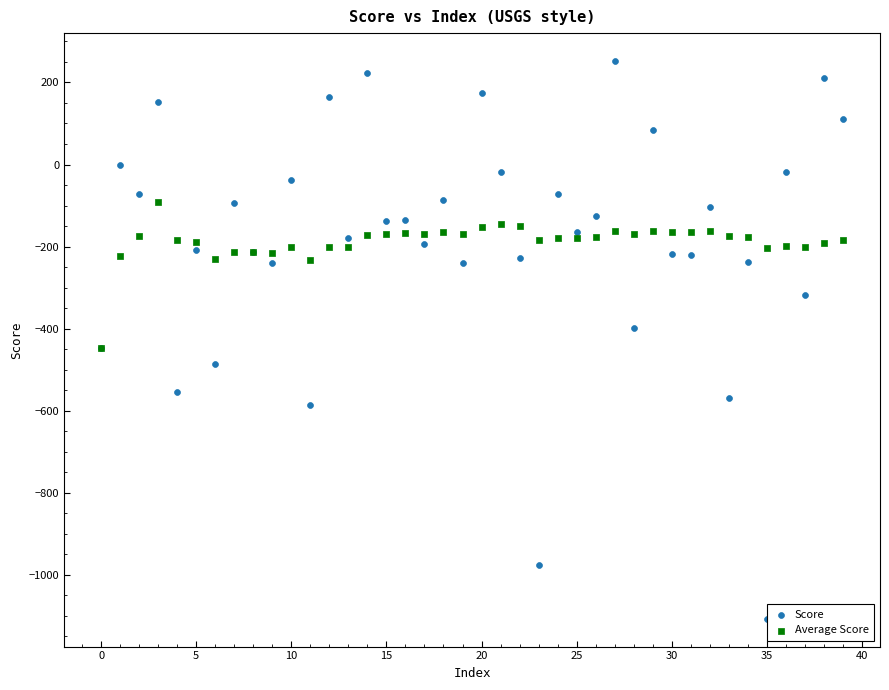

Which series contains the lowest Y value?

Score